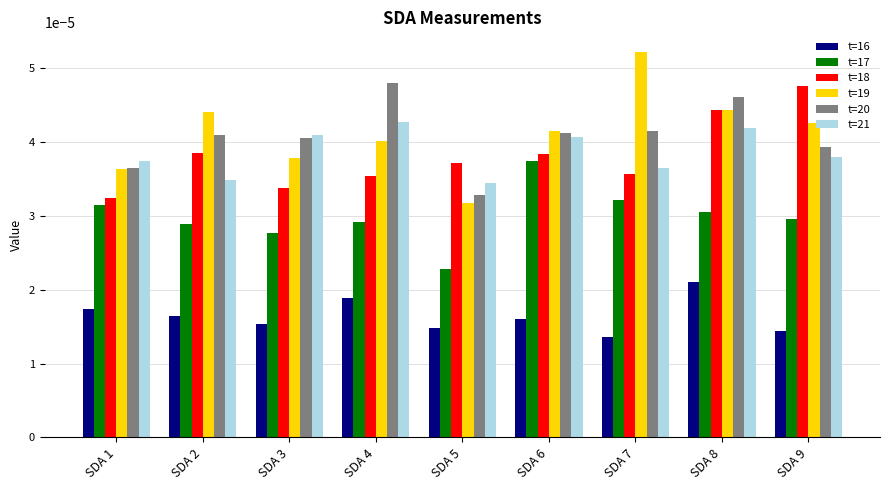

At how many categories does at least one series exceed 0?

9